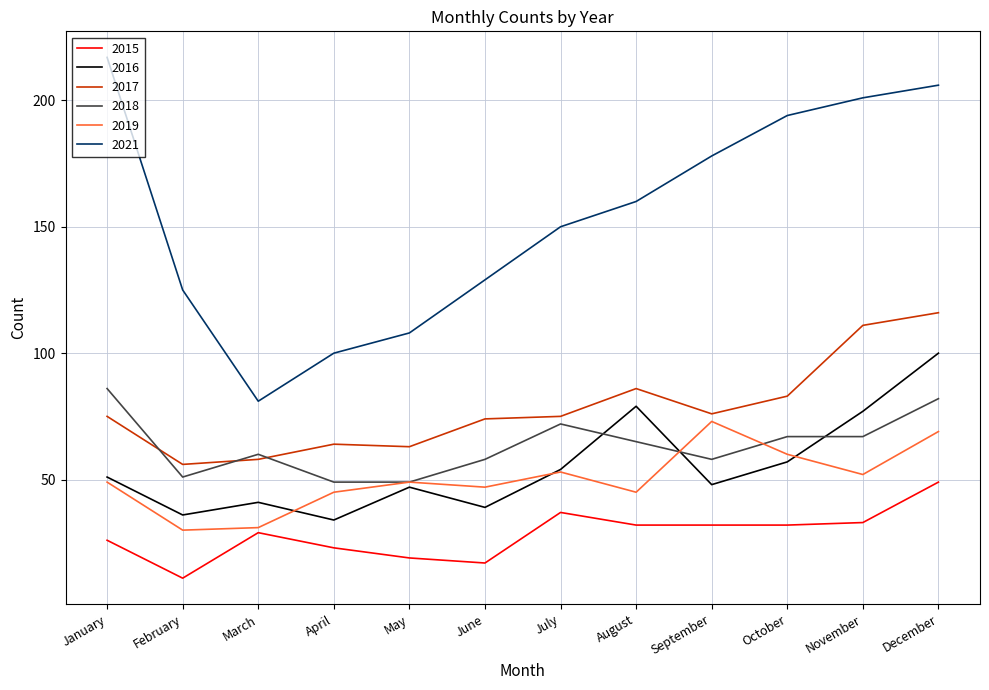

Read the 2018 value at February, to the nearest 5.

50